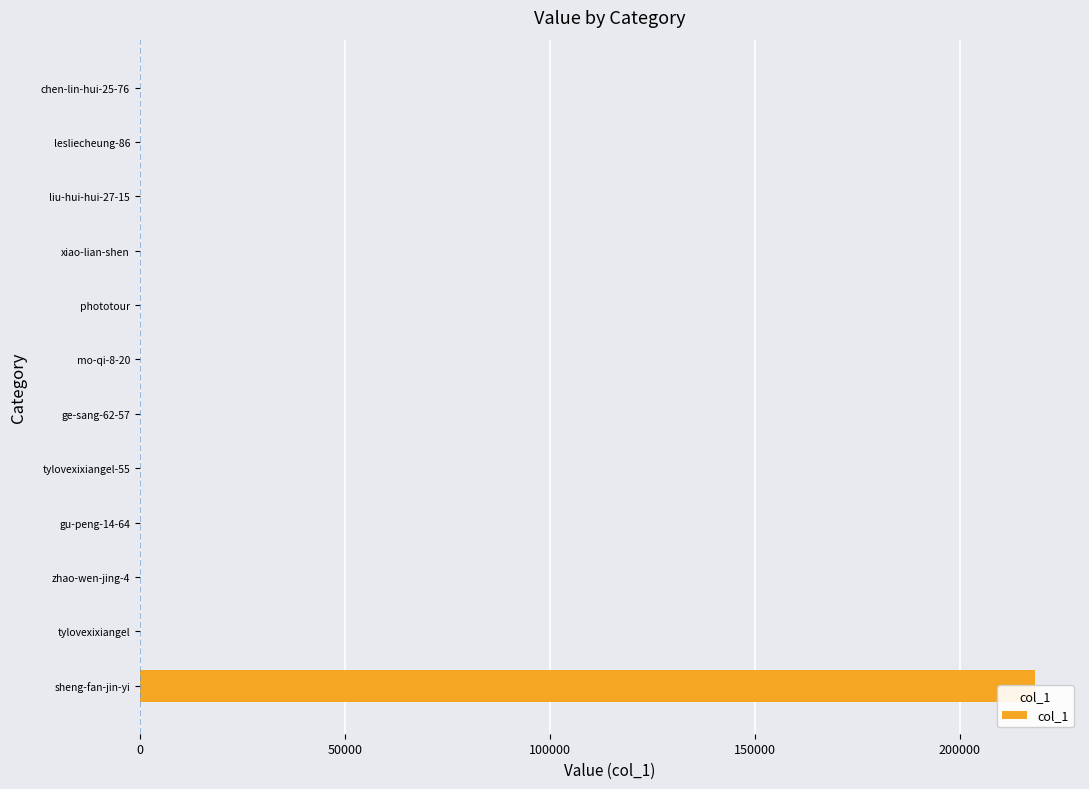

What position from the left is liu-hui-hui-27-15?

3